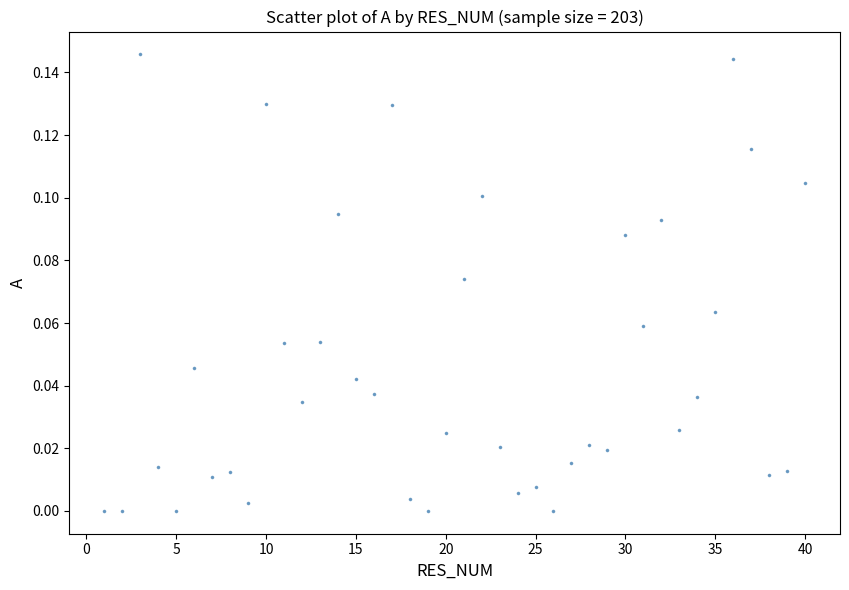

What is the range of X values (max minus min)?

39.0